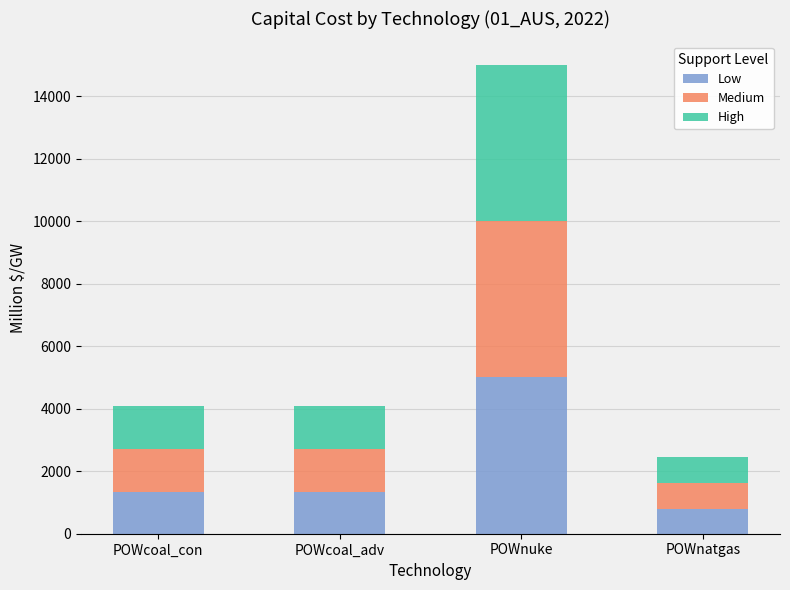

What is the sum of all Low values?

8480